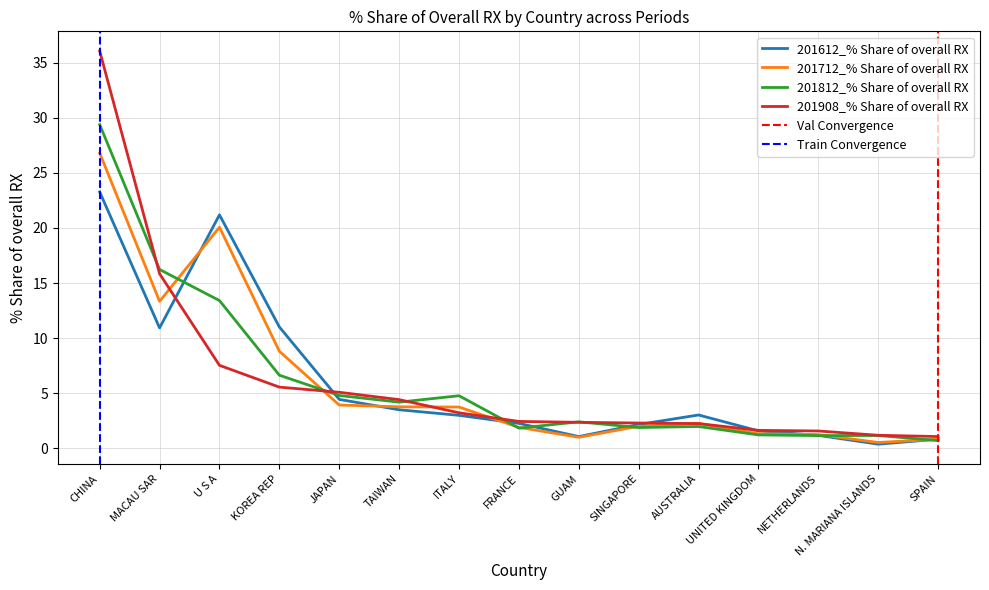

Where is 201712_% Share of overall RX nearest to the value 13?

MACAU SAR